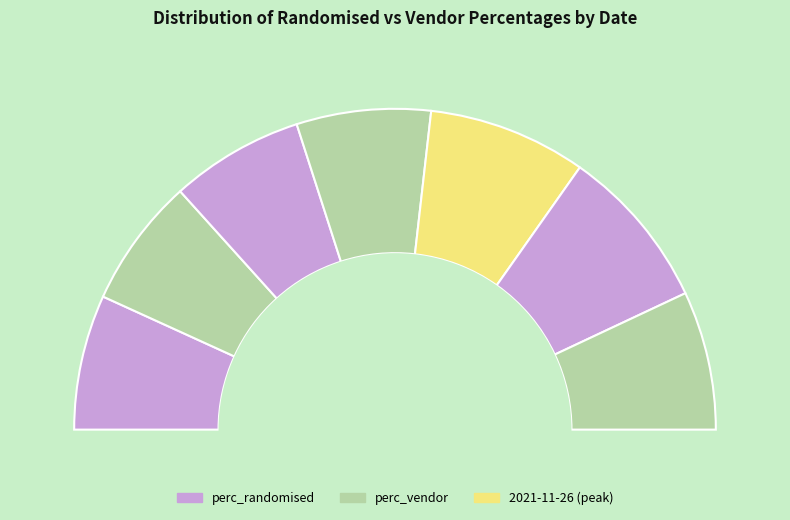

Is the sum of 2021-11-23 and 2021-11-28 greater than half?

No